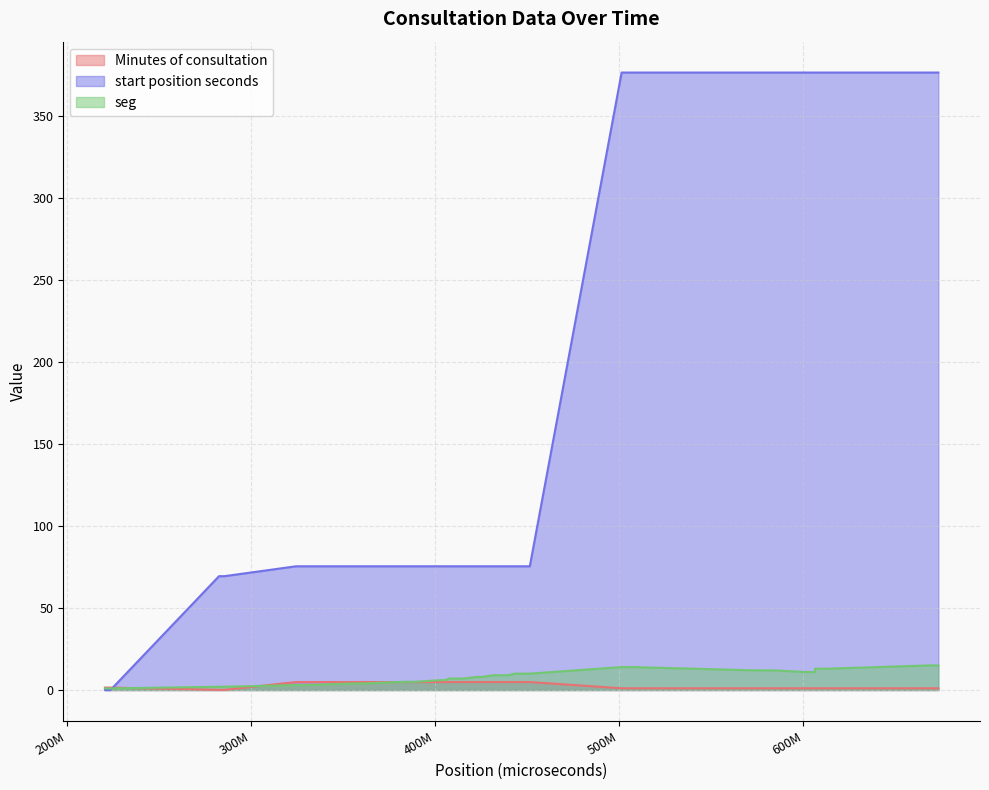

True or false: Minutes of consultation has more than 1 points higher than both neighbors.

False